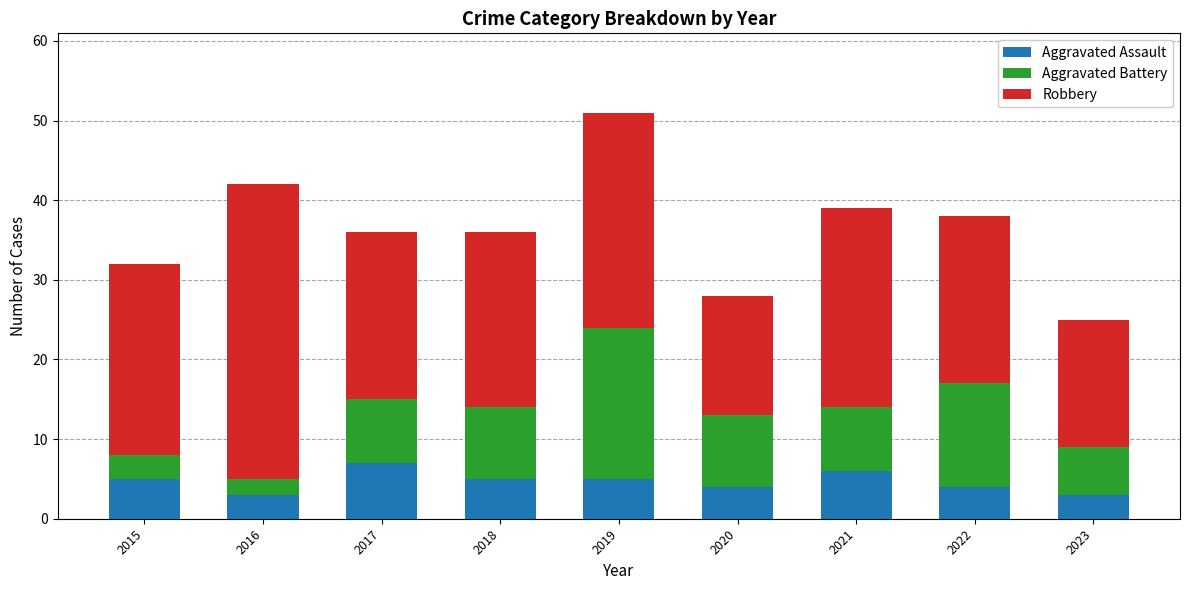

What are all the series names shown in the legend?

Aggravated Assault, Aggravated Battery, Robbery